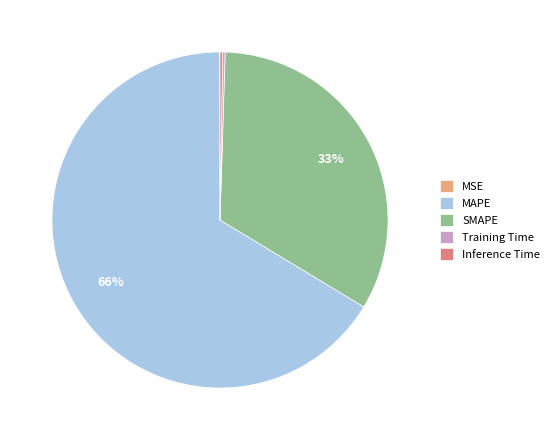

Which slice is the largest?

MAPE